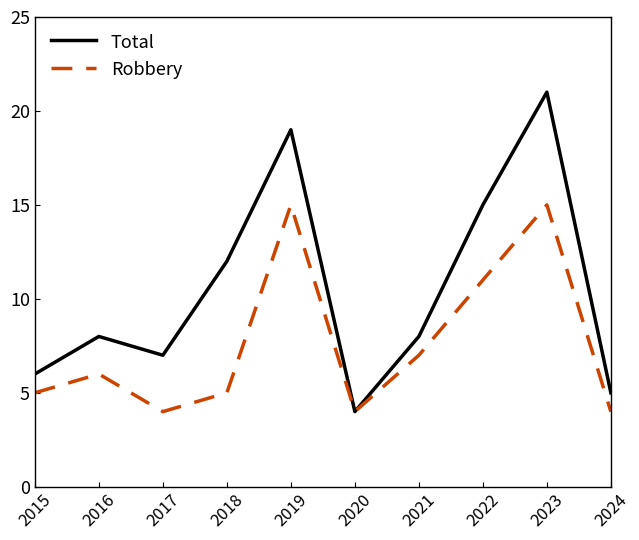

List the series in order of their peak value, highest first.

Total, Robbery